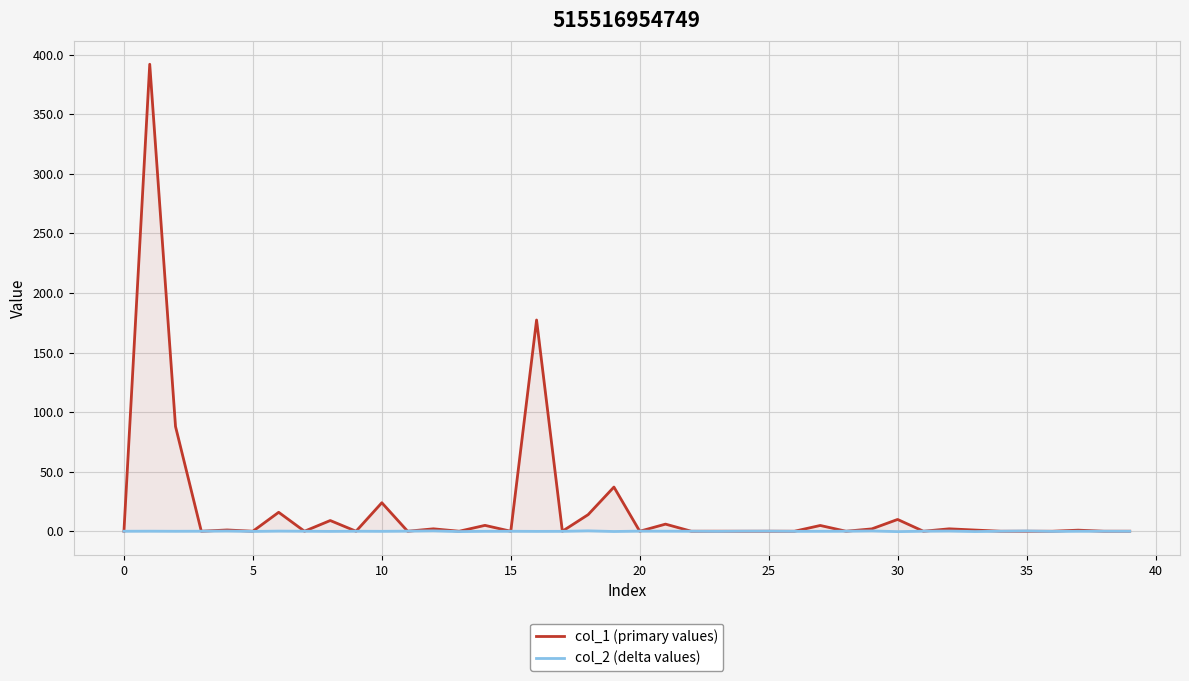

Where is col_1 (primary values) nearest to the value 195?

16